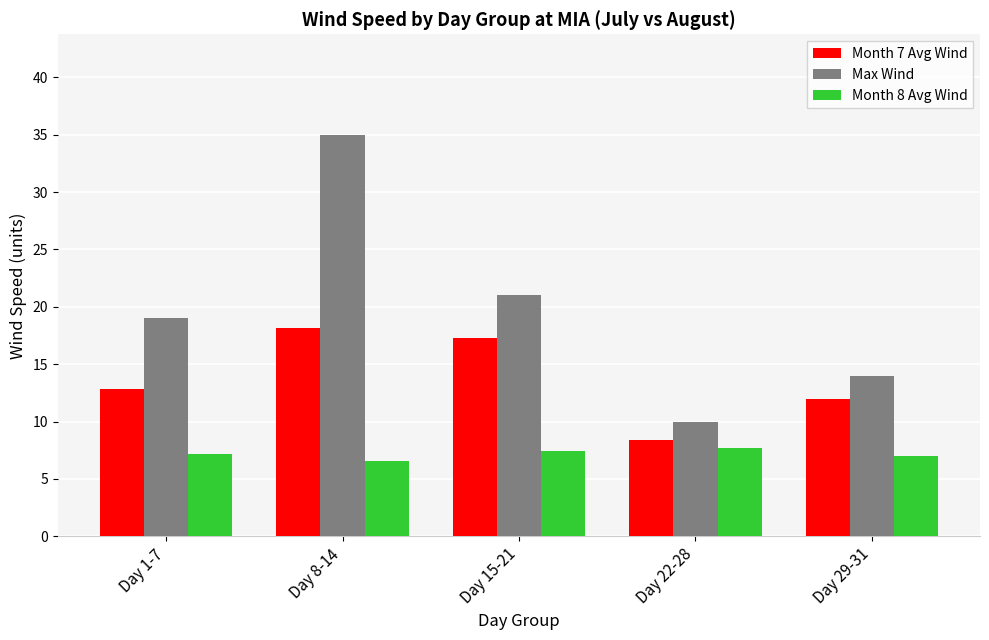

At Day 1-7, list the series in order from smallest to largest.

Month 8 Avg Wind, Month 7 Avg Wind, Max Wind